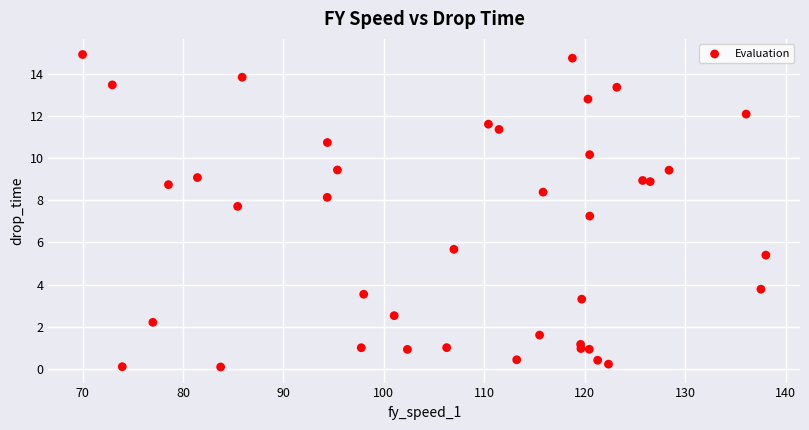

What is the range of X values (max minus min)?

68.0